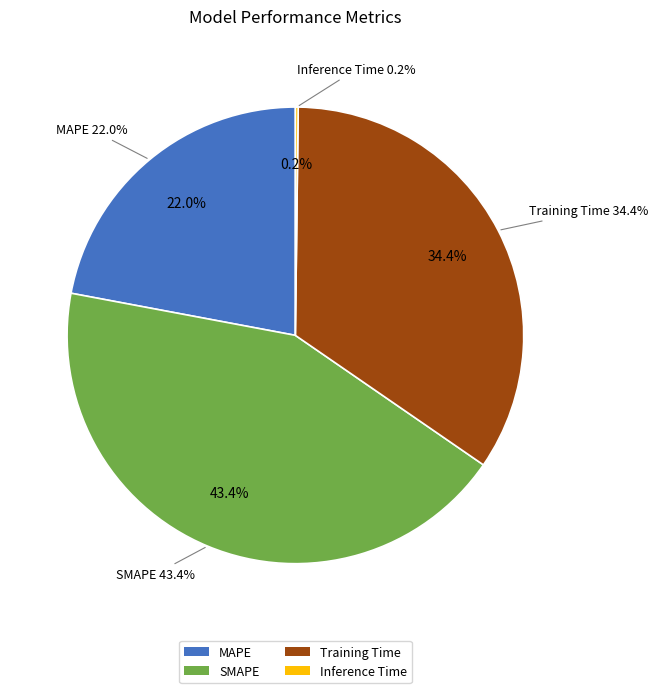

To the nearest percent, what is the difference between the largest and smallest slice percentages?

43%